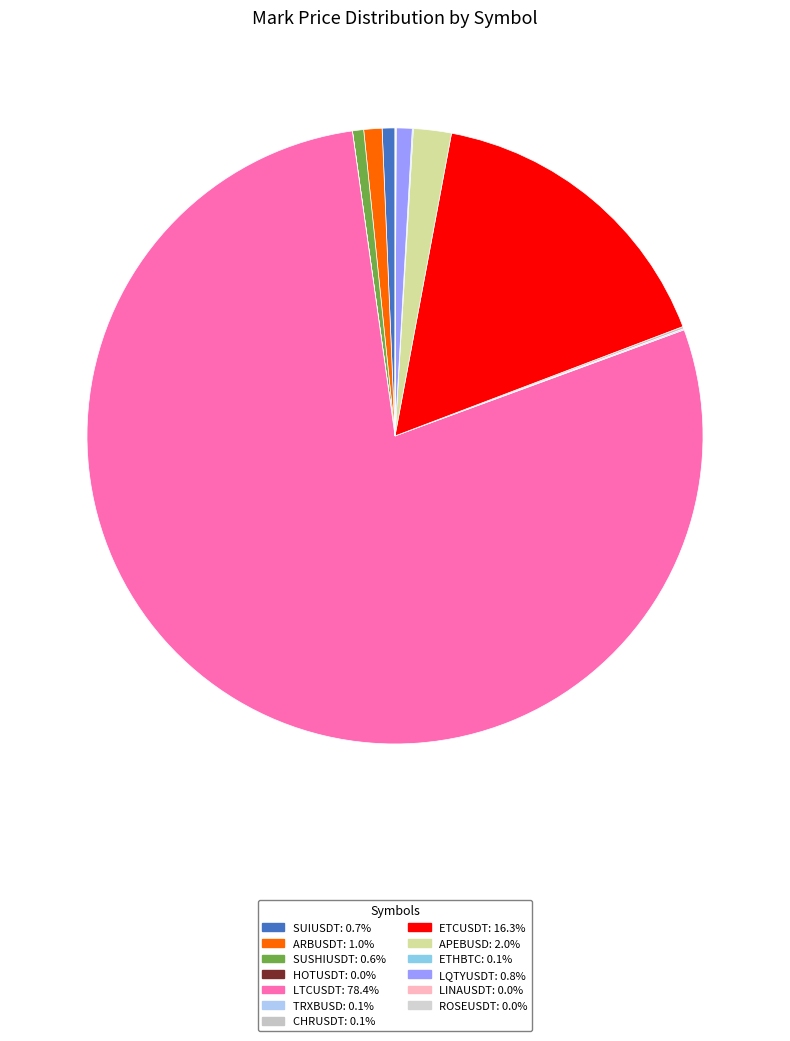

Rank the categories by value from lowest to highest.

HOTUSDT, LINAUSDT, ROSEUSDT, ETHBTC, TRXBUSD, CHRUSDT, SUSHIUSDT, SUIUSDT, LQTYUSDT, ARBUSDT, APEBUSD, ETCUSDT, LTCUSDT